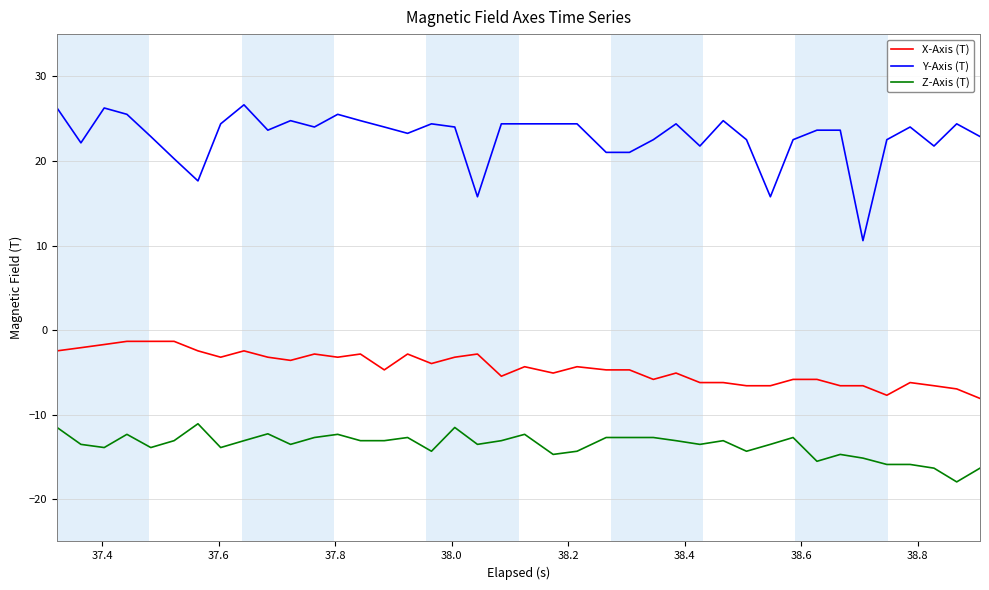

How many categories are shown in the chart?

40